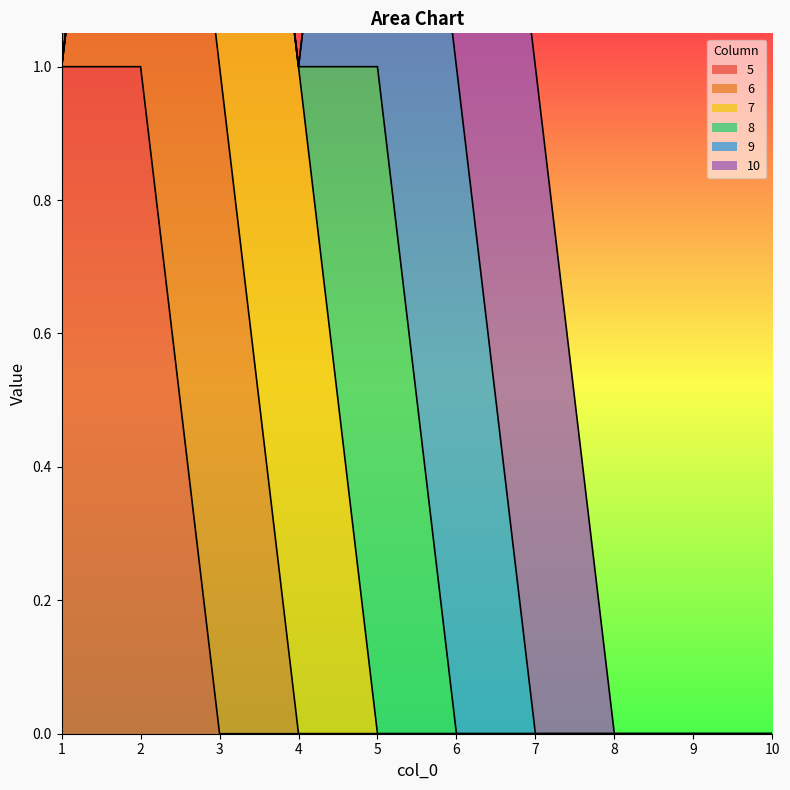

At which label is 5 closest to 0?

3